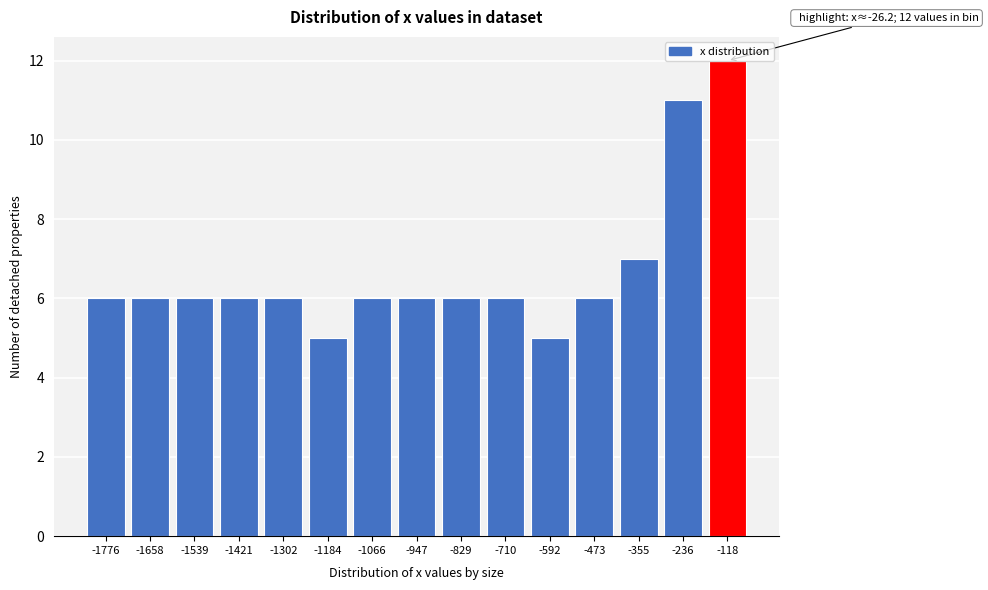

Where is the data nearest to the value 8?

-355